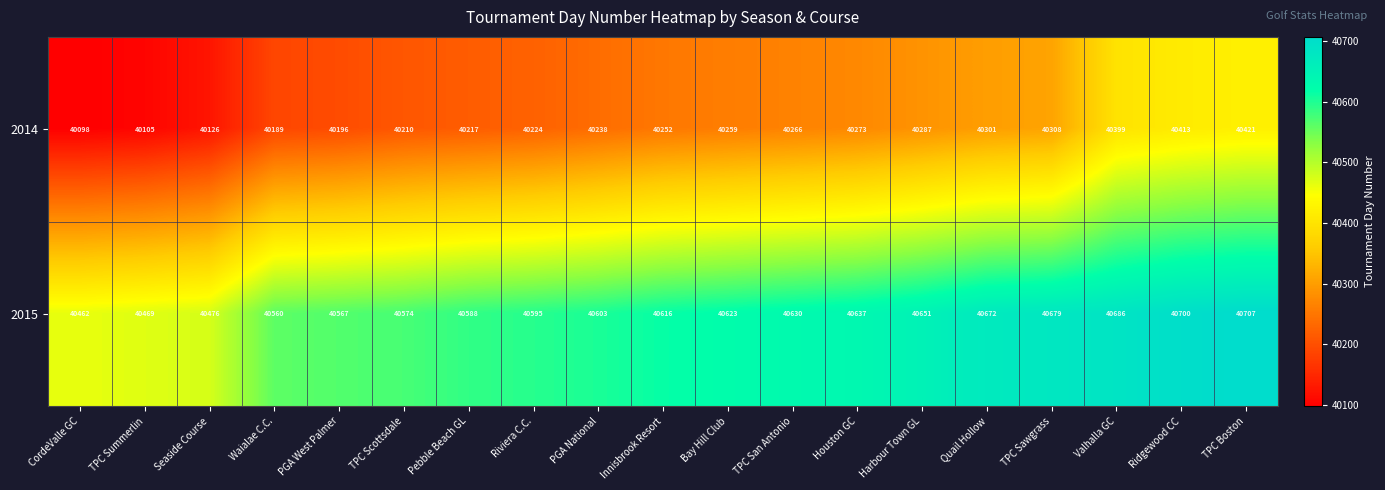

At which label is 2014 closest to 40259?

Bay Hill Club